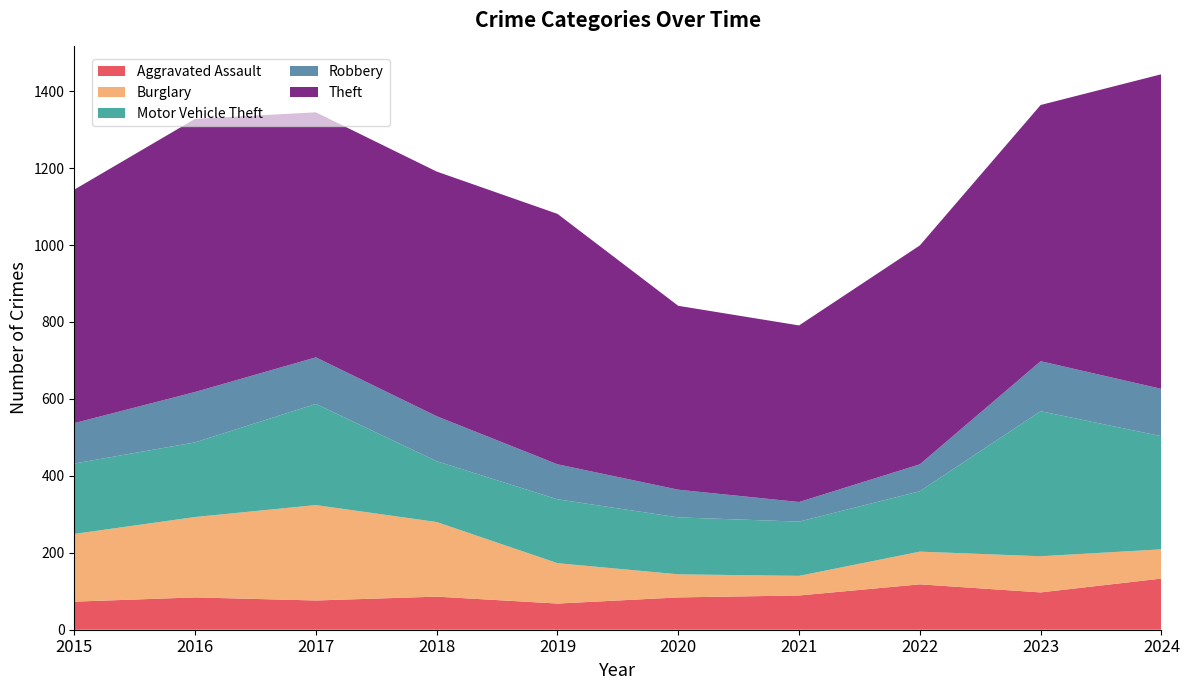

Reading left to right, what are all the values shown in this chart?

Aggravated Assault: 2015=73	2016=84	2017=76	2018=86	2019=68	2020=84	2021=89	2022=118	2023=97	2024=133
Burglary: 2015=176	2016=209	2017=248	2018=194	2019=105	2020=60	2021=51	2022=85	2023=94	2024=76
Motor Vehicle Theft: 2015=183	2016=194	2017=263	2018=158	2019=166	2020=148	2021=141	2022=157	2023=377	2024=294
Robbery: 2015=105	2016=131	2017=121	2018=117	2019=91	2020=72	2021=51	2022=70	2023=130	2024=123
Theft: 2015=607	2016=710	2017=637	2018=636	2019=651	2020=478	2021=459	2022=569	2023=666	2024=818